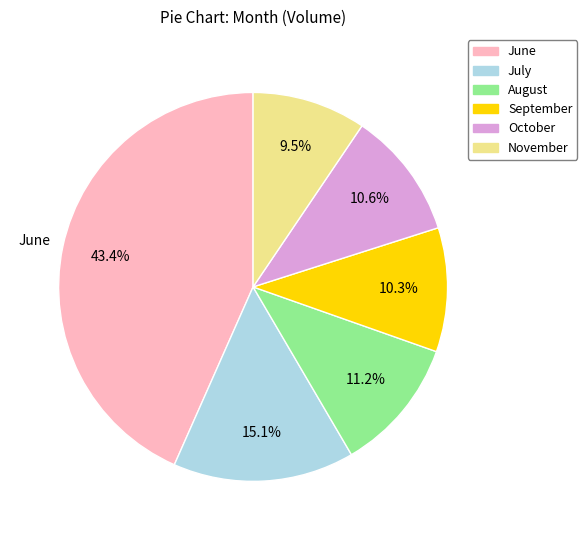

Which category has the biggest portion of the pie?

June